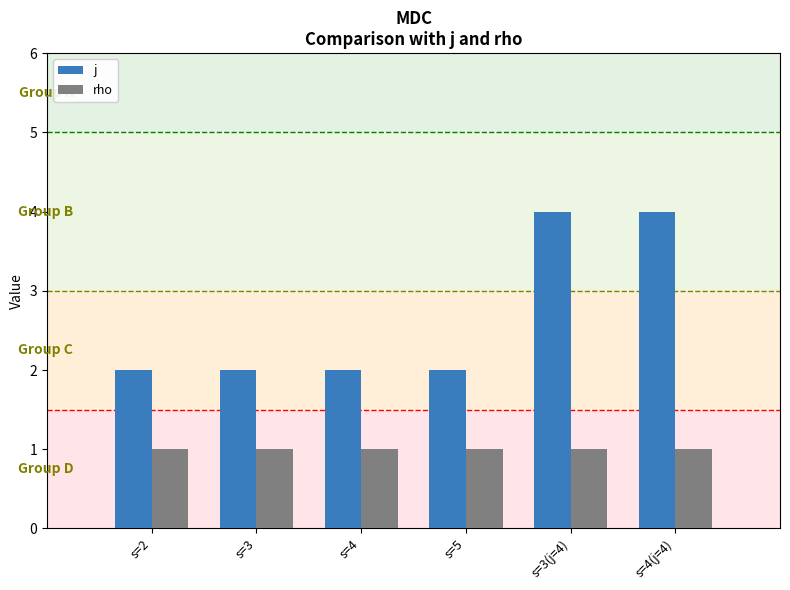

True or false: j has a value of 2 at s=3.

True